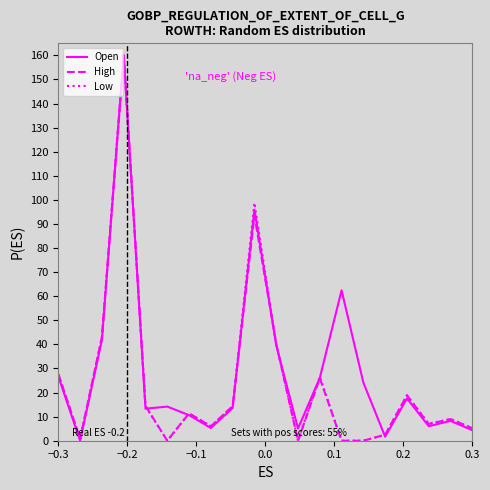

What is the maximum value shown in the chart?

160.0